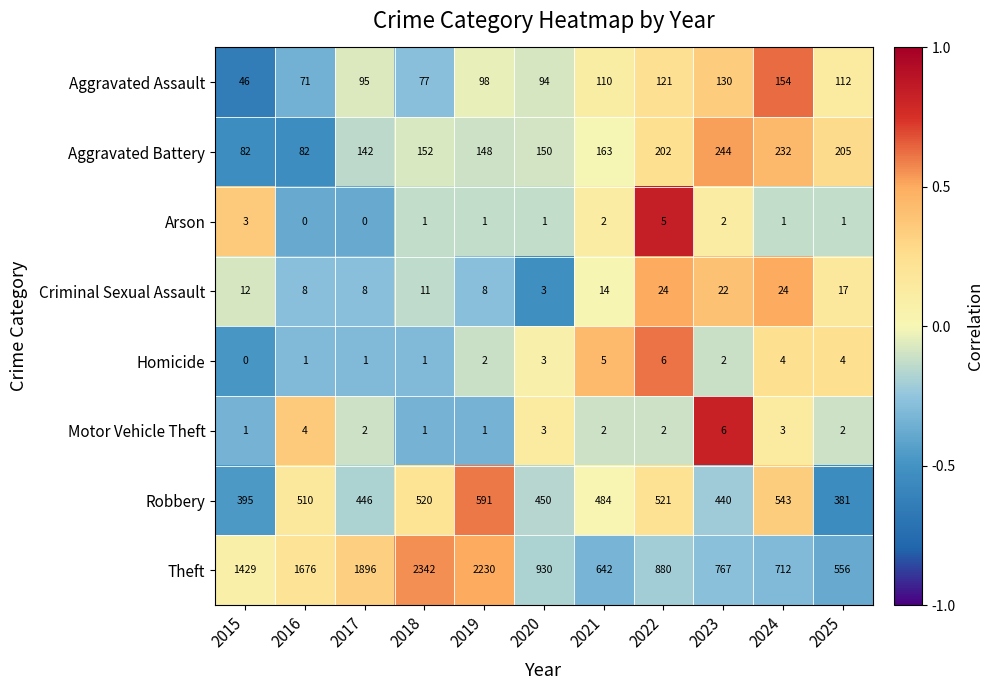

Between 2022 and 2025, which series saw the biggest shift?

Theft